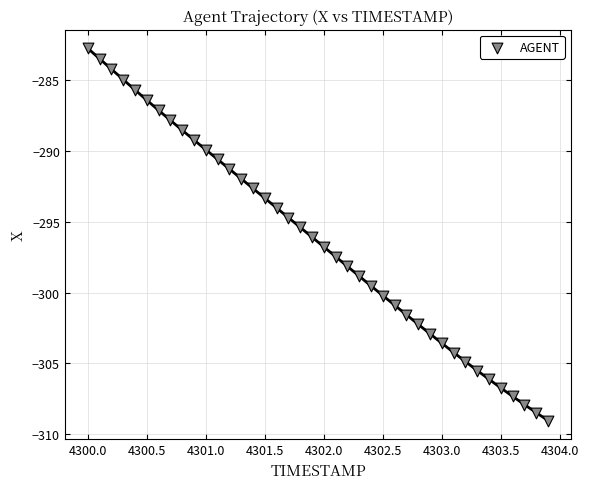

What is the range of Y values (max minus min)?

26.3